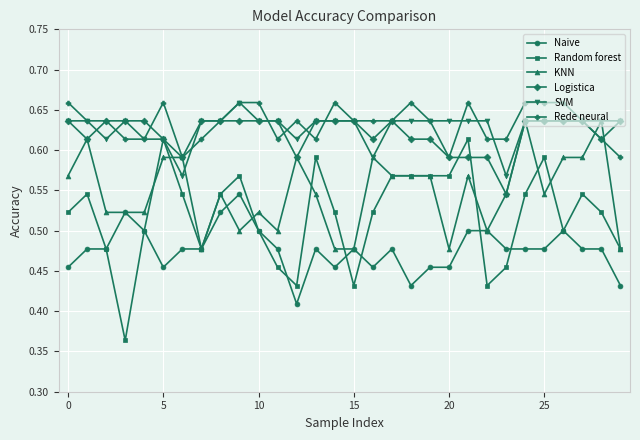

True or false: Naive and Logistica intersect in this chart.

False